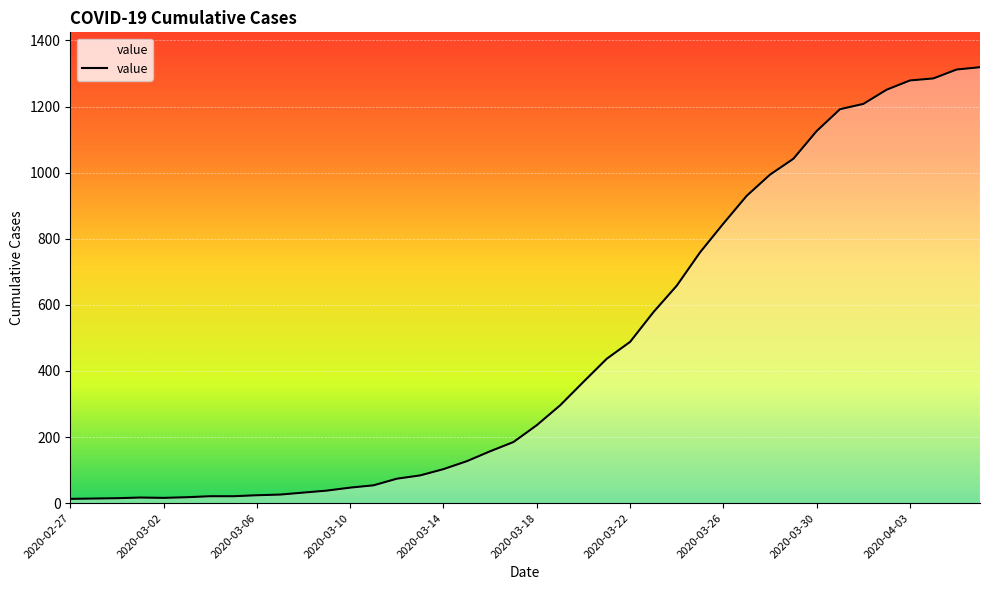

What is the maximum value shown in the chart?

1319